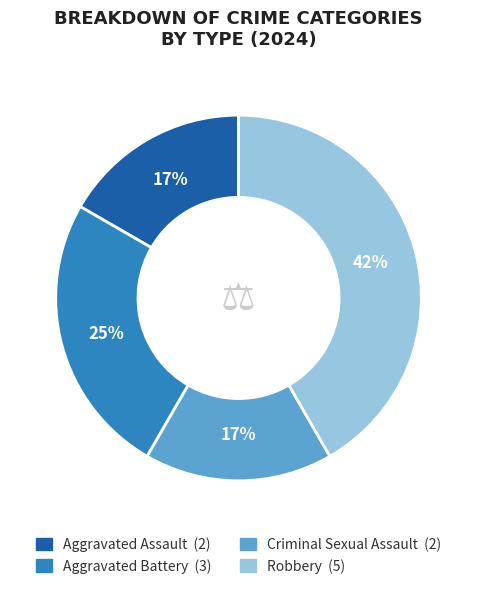

Which category has the biggest portion of the pie?

Robbery